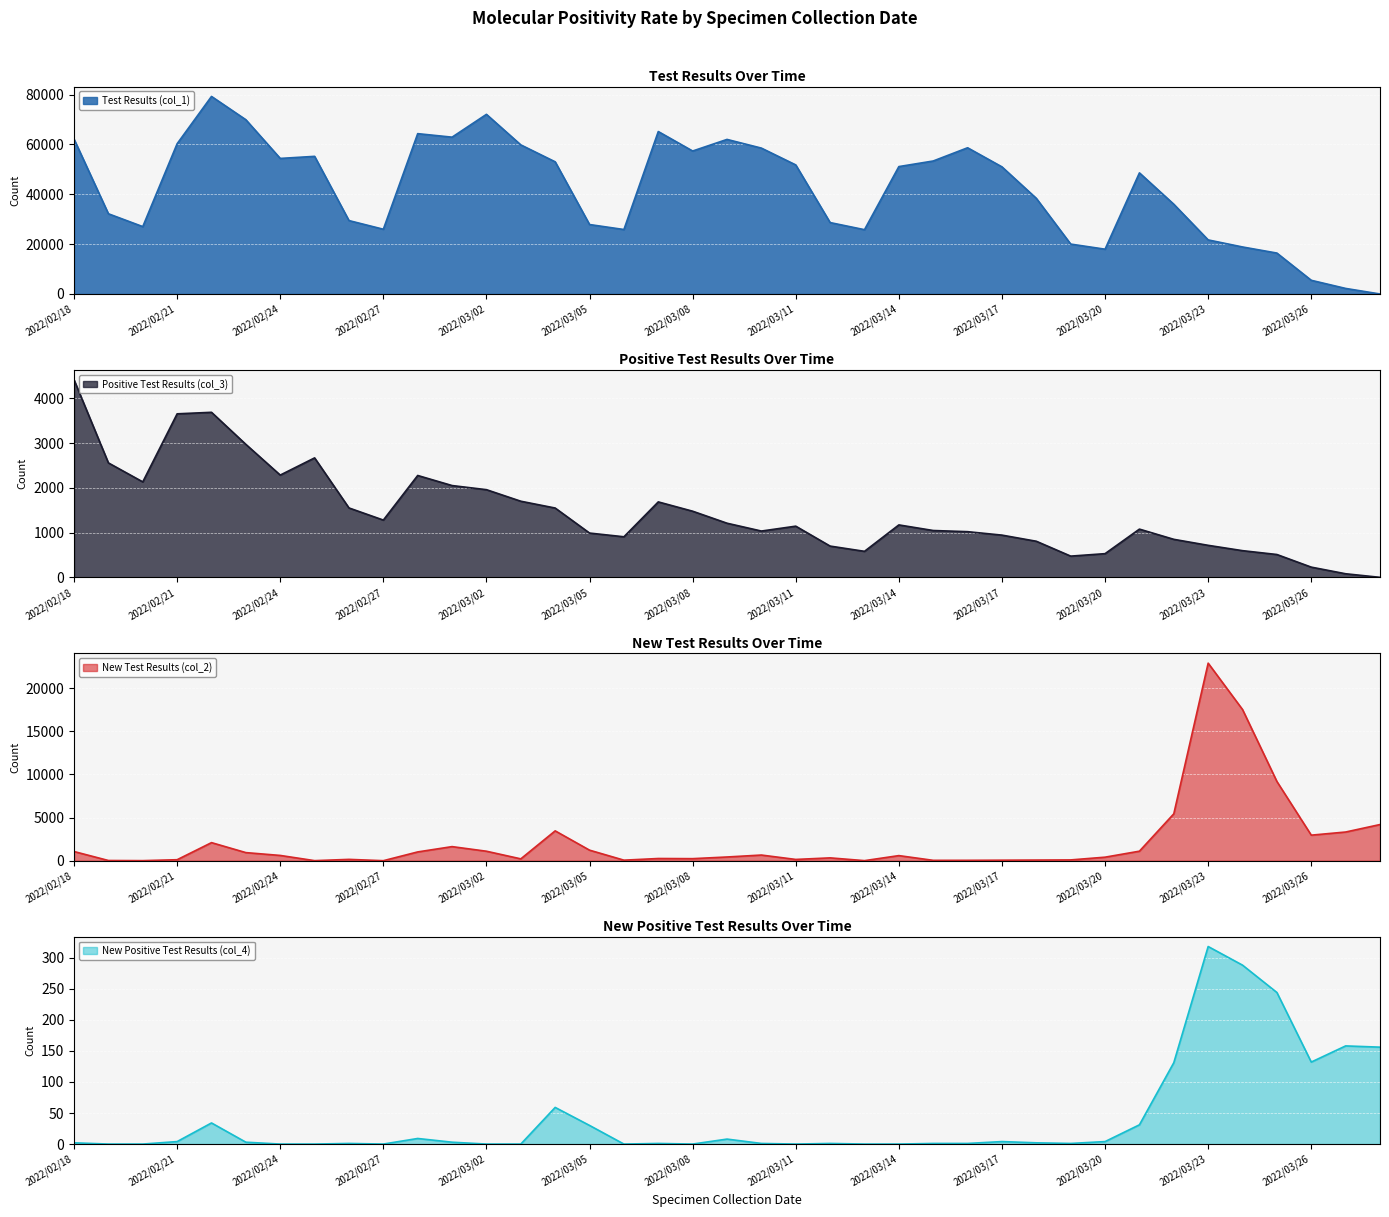

Is it true that New Positive Test Results (col_4) equals 48 at 2022/03/05?

False